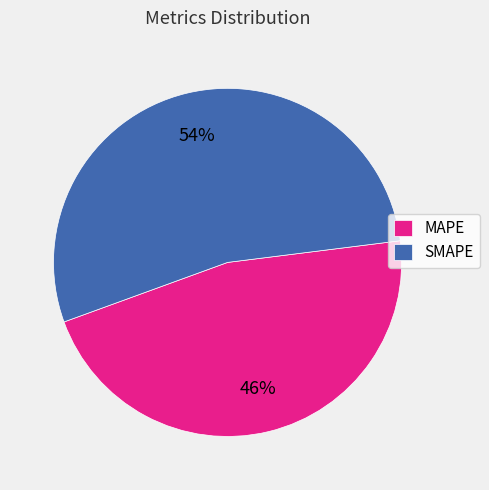

How many slices are in this pie chart?

2